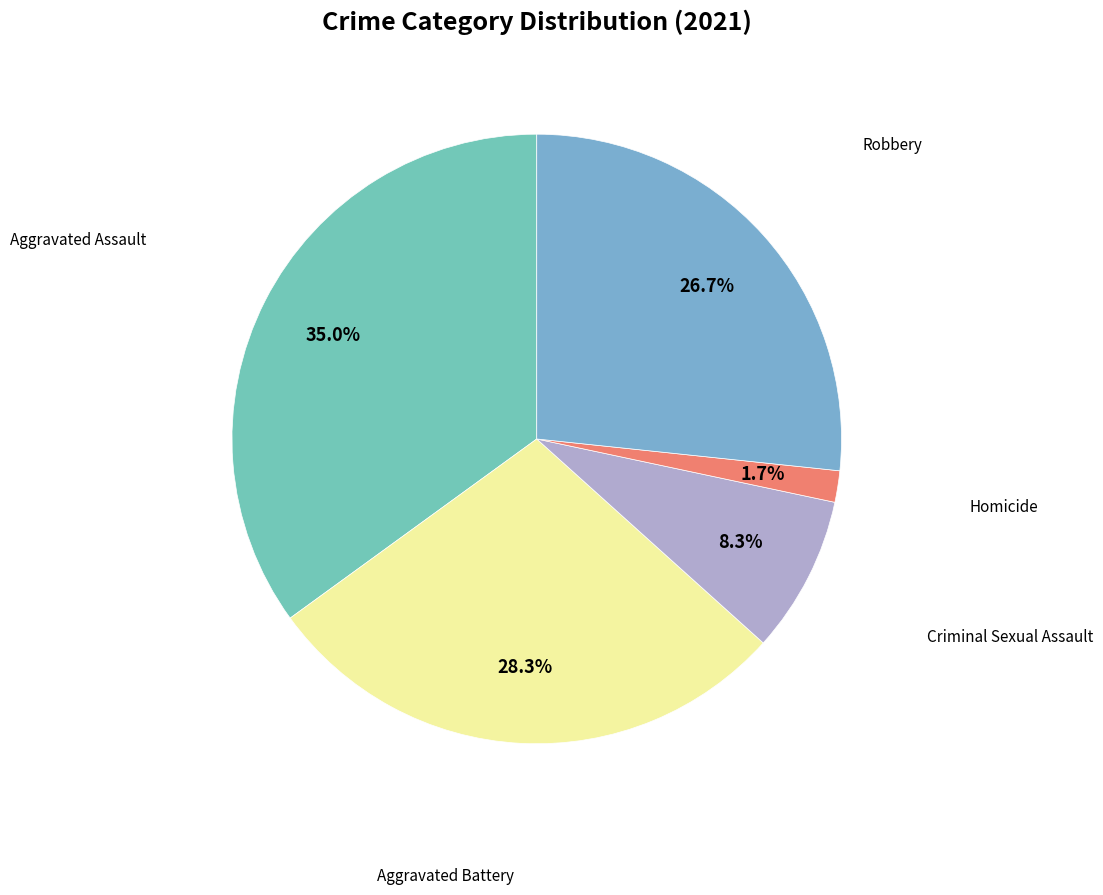

Count the number of slices in the pie.

5